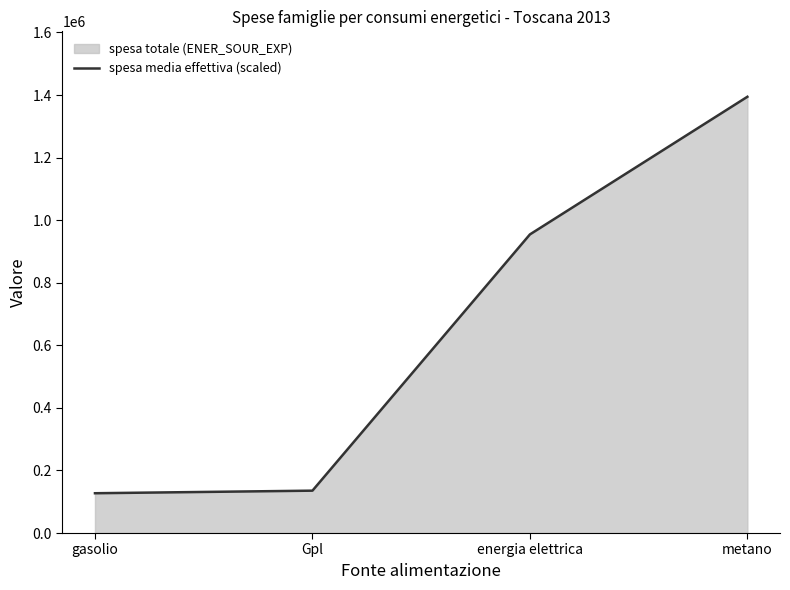

At which category does the chart reach its minimum across all series?

gasolio